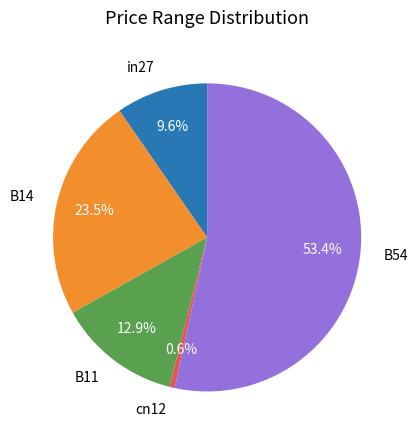

What is the largest slice in the pie chart?

B54